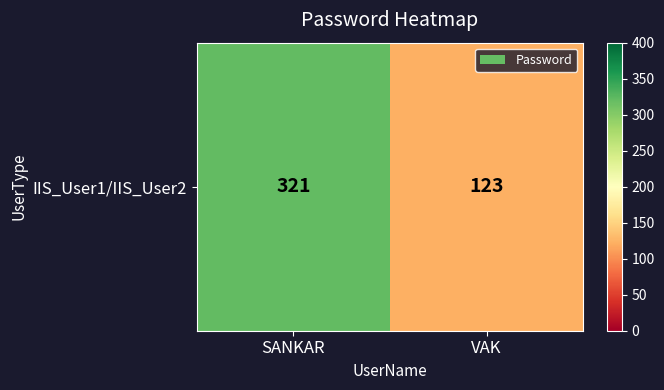

What is the approximate value at VAK, to the nearest 5?

125